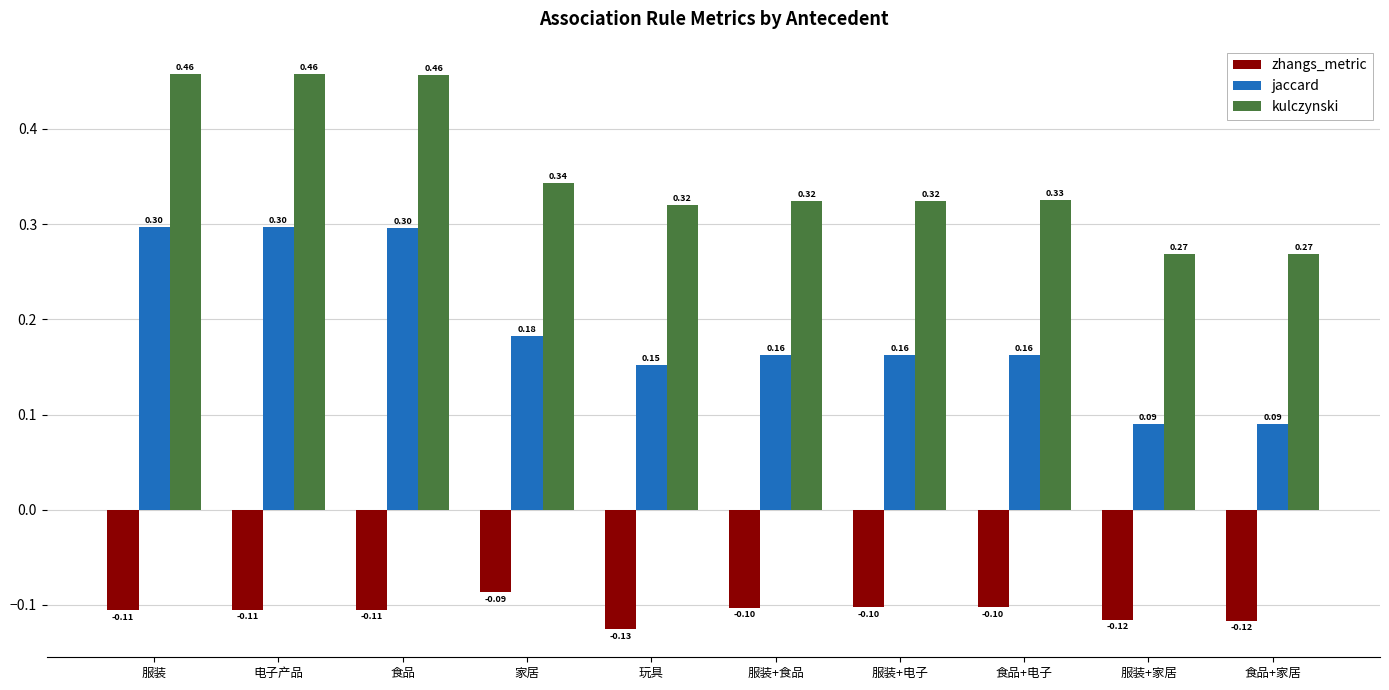

What is the label of the 9th bar from the right?

电子产品